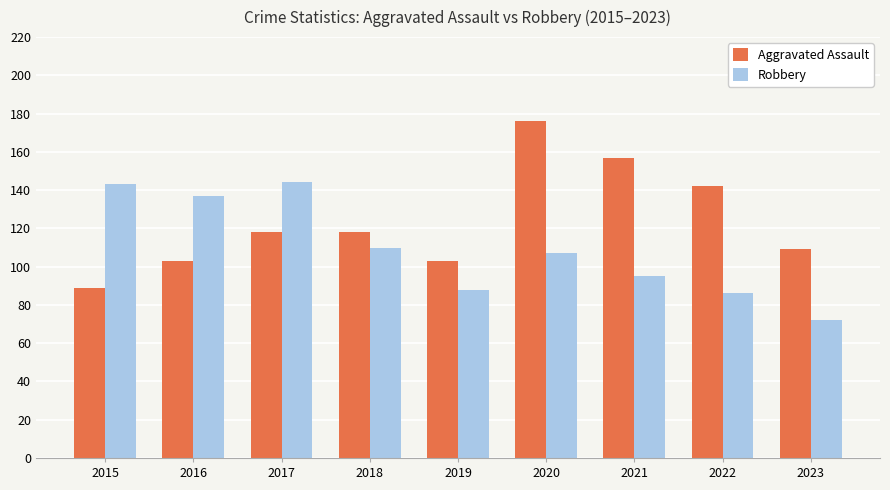

Between 2017 and 2021, which series saw the biggest shift?

Robbery